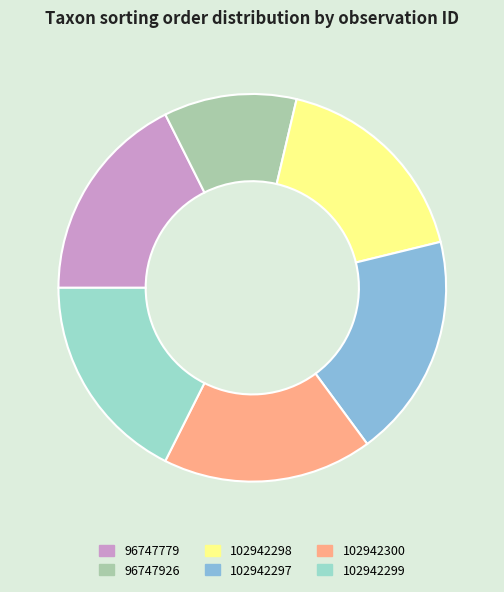

Approximately how many times larger is the value at 102942300 compared to 96747926?

1.6